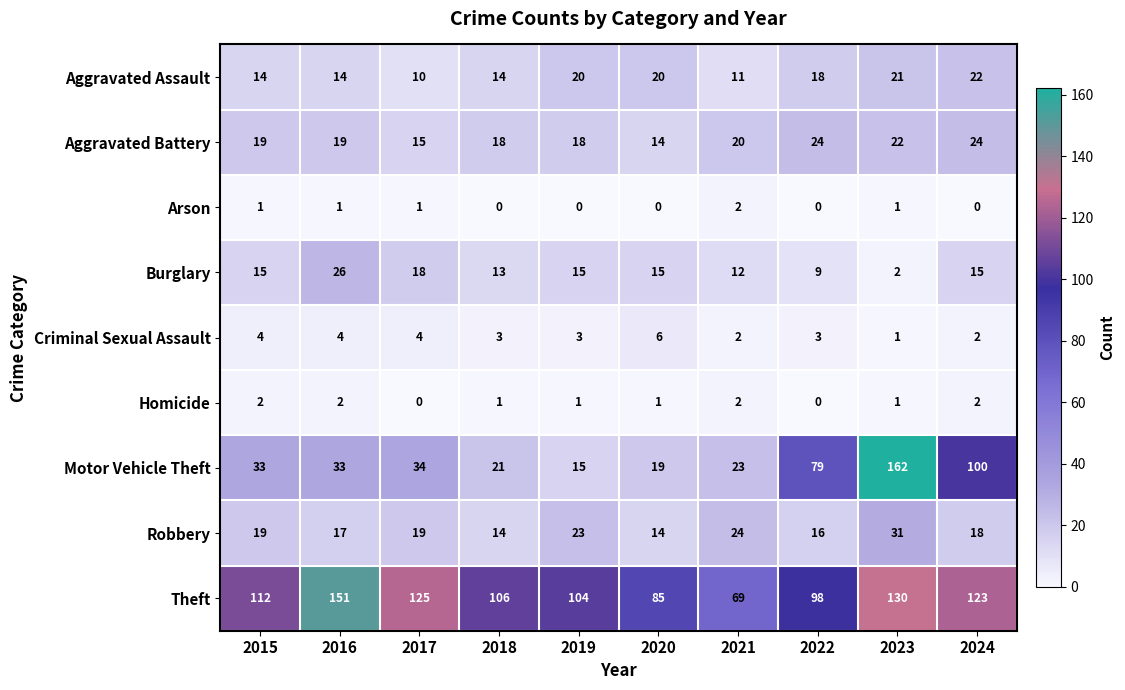

Read the Burglary value at 2019.

15